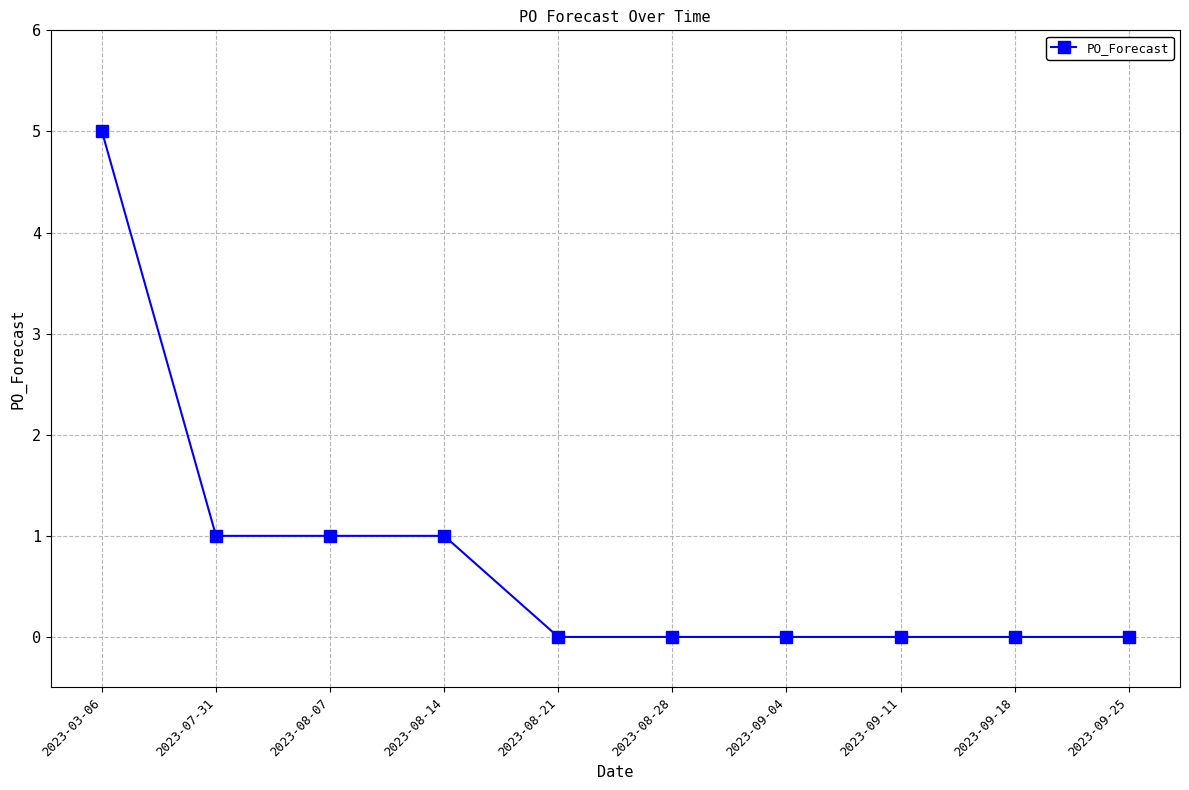

What is the label of the 9th point from the left?

2023-09-18